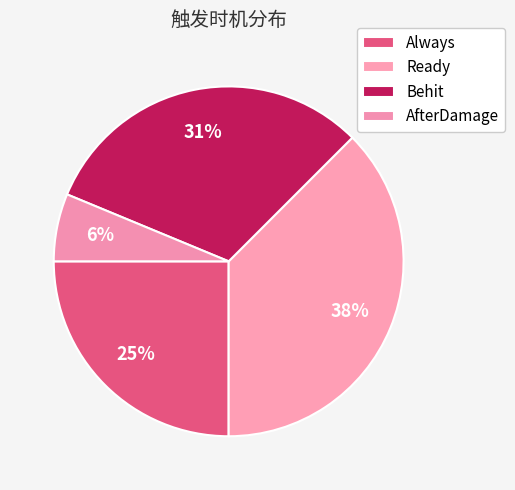

To the nearest percent, what is the difference between the AfterDamage and Always slice percentages?

19%